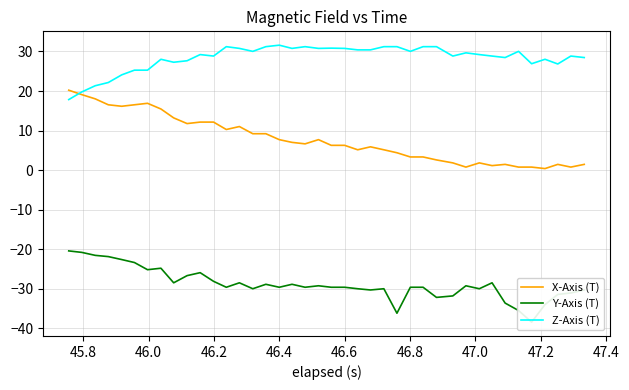

What is the lowest value of the Z-Axis (T) series?

17.8